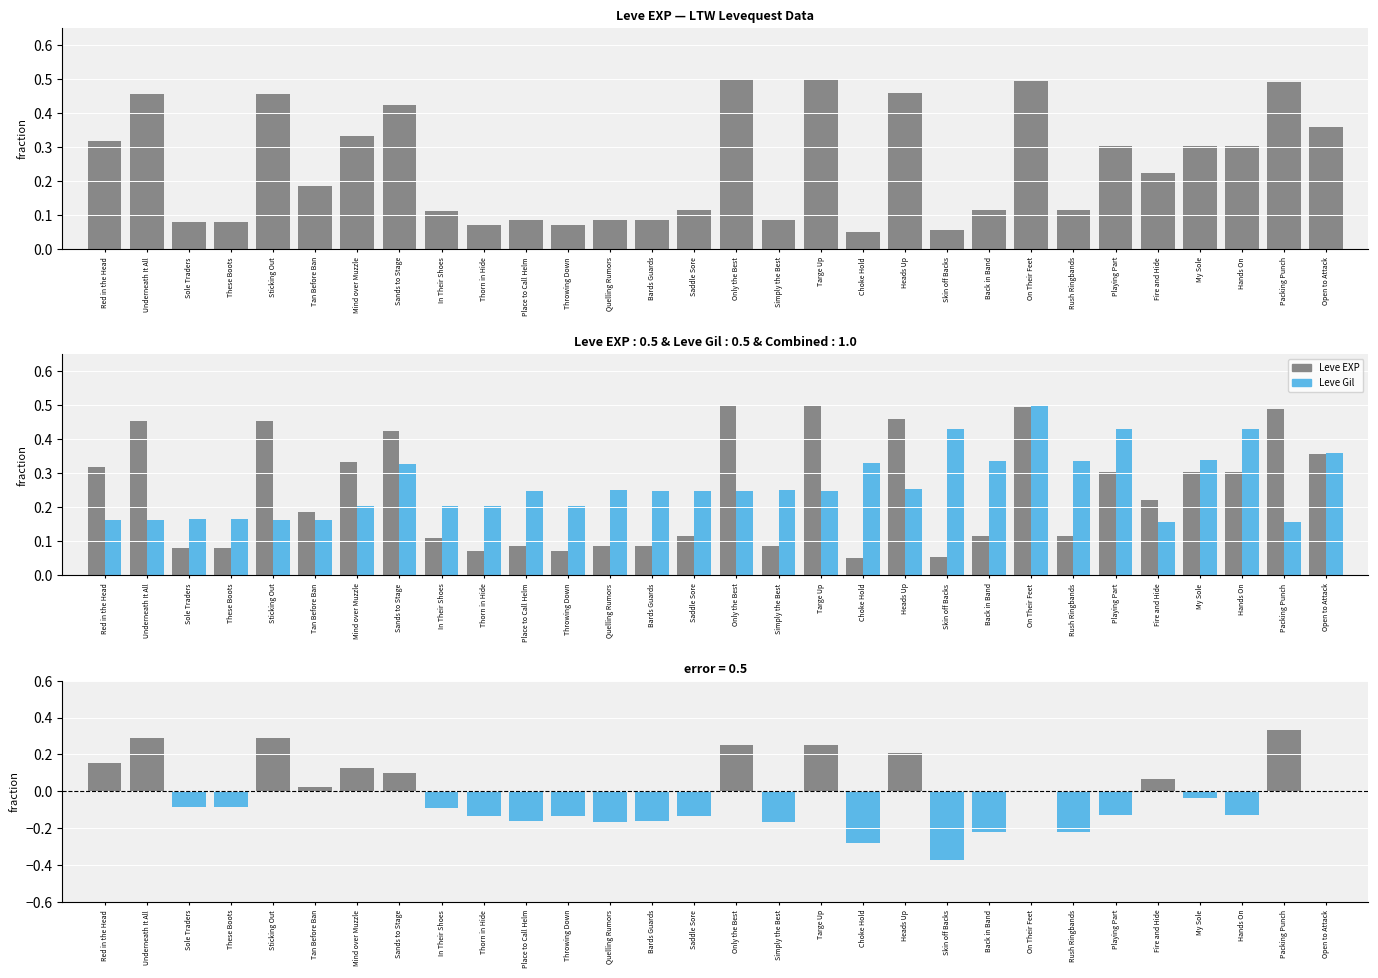

The value of Leve Gil at Thorn in Hide is 0.2. True or false?

True